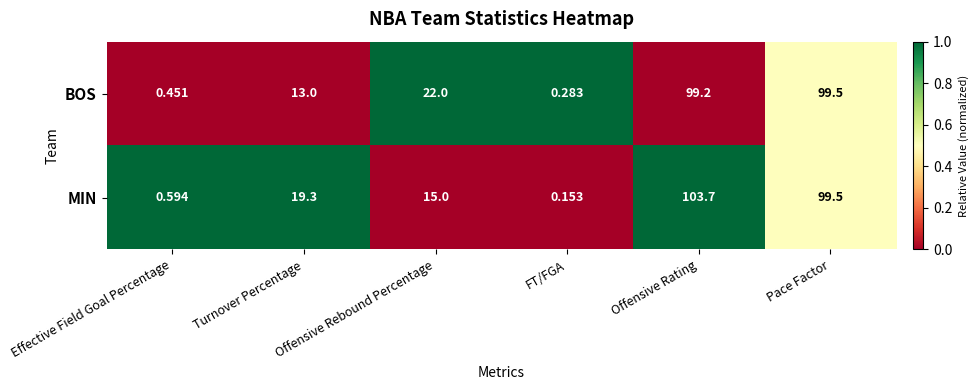

Between Offensive Rebound Percentage and FT/FGA, which series saw the biggest shift?

BOS